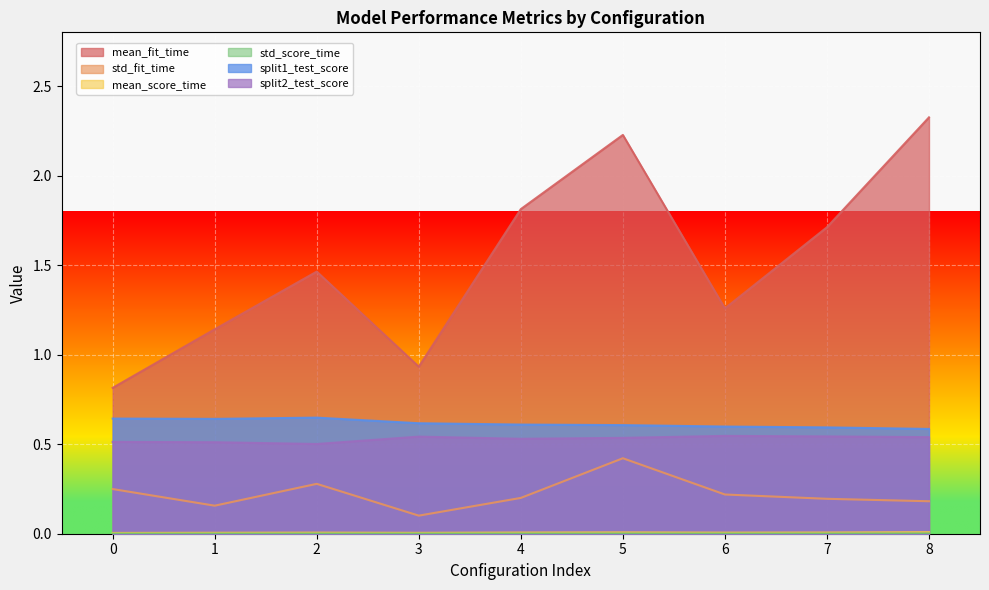

The value of std_score_time at 8 is 0.0. True or false?

False